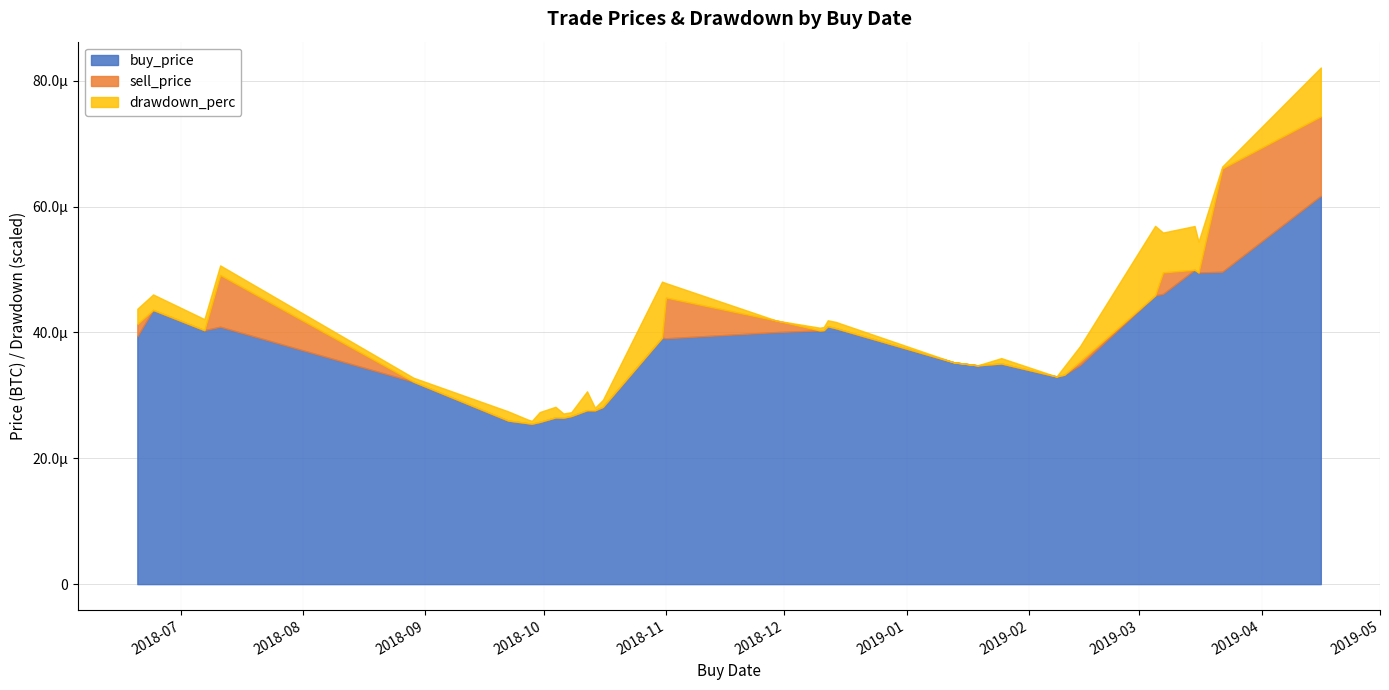

Which series has the widest spread of values?

drawdown_perc